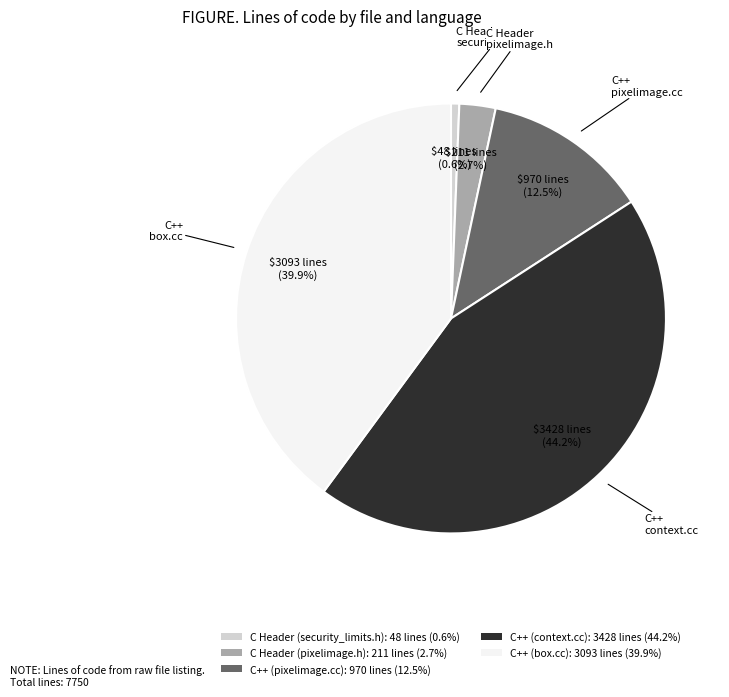

How many segments does this pie chart have?

5